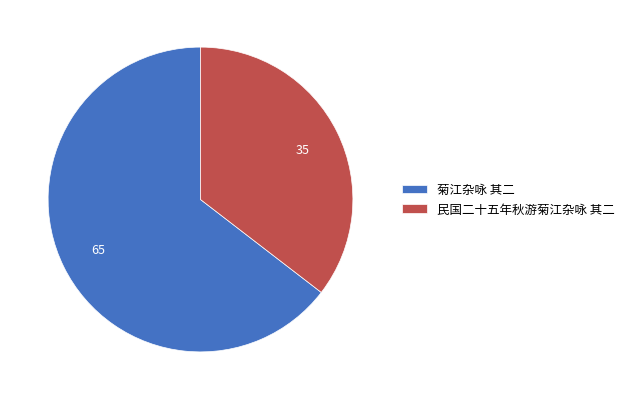

Do 菊江杂咏 其二 and 民国二十五年秋游菊江杂咏 其二 together represent more than half of the pie?

Yes